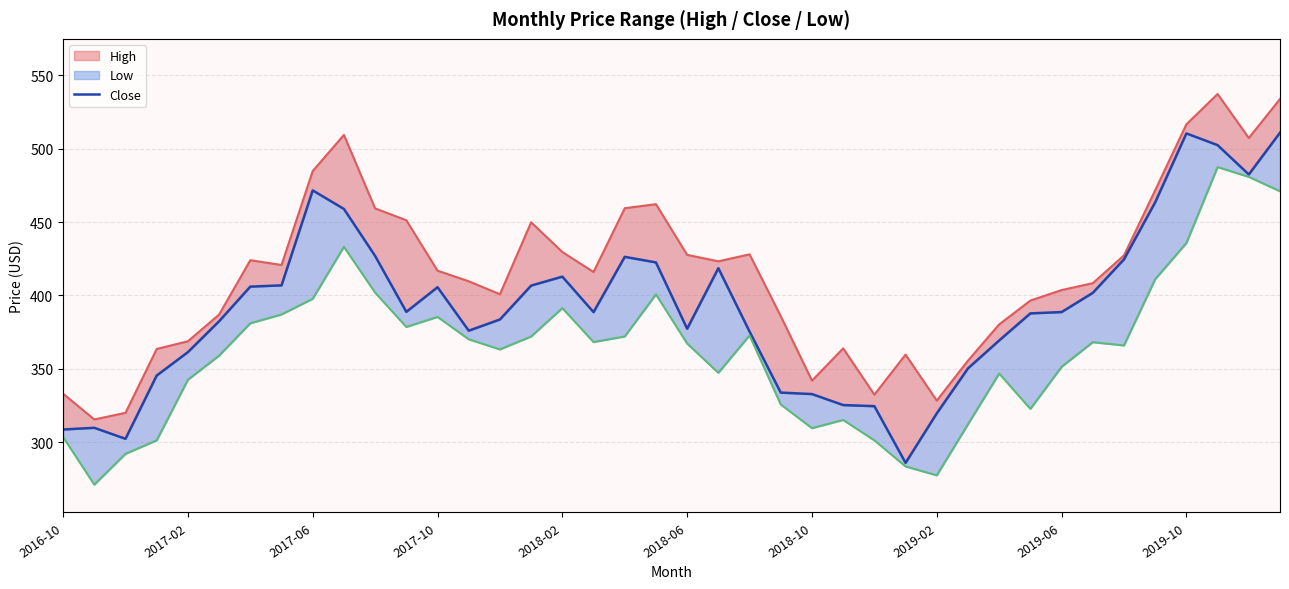

What value does the data have at 22?

375.4